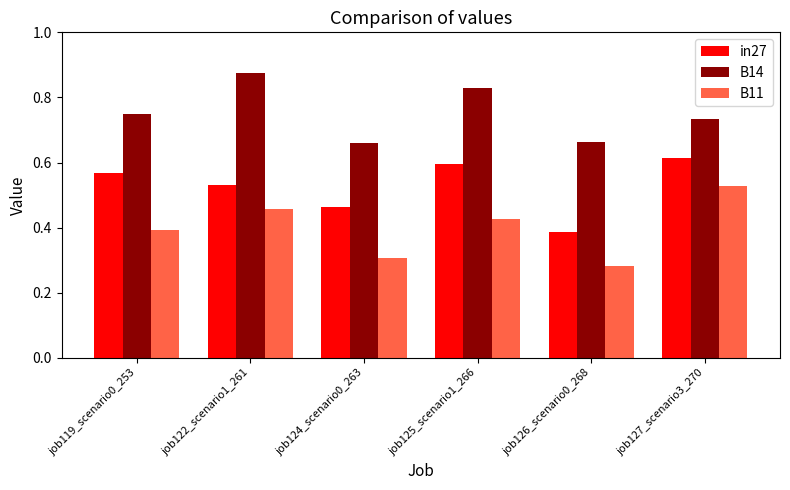

What is the sum of all in27 values?

3.2